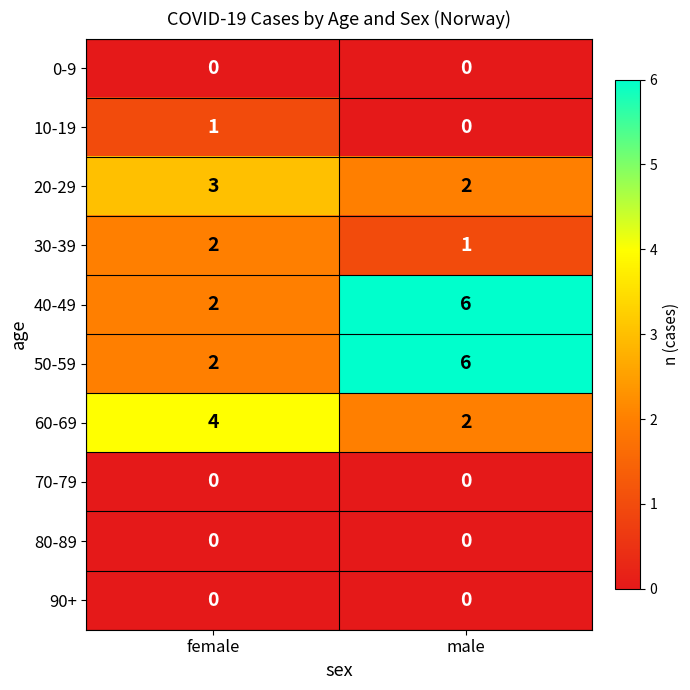

Is it true that 30-39 equals 1 at male?

True